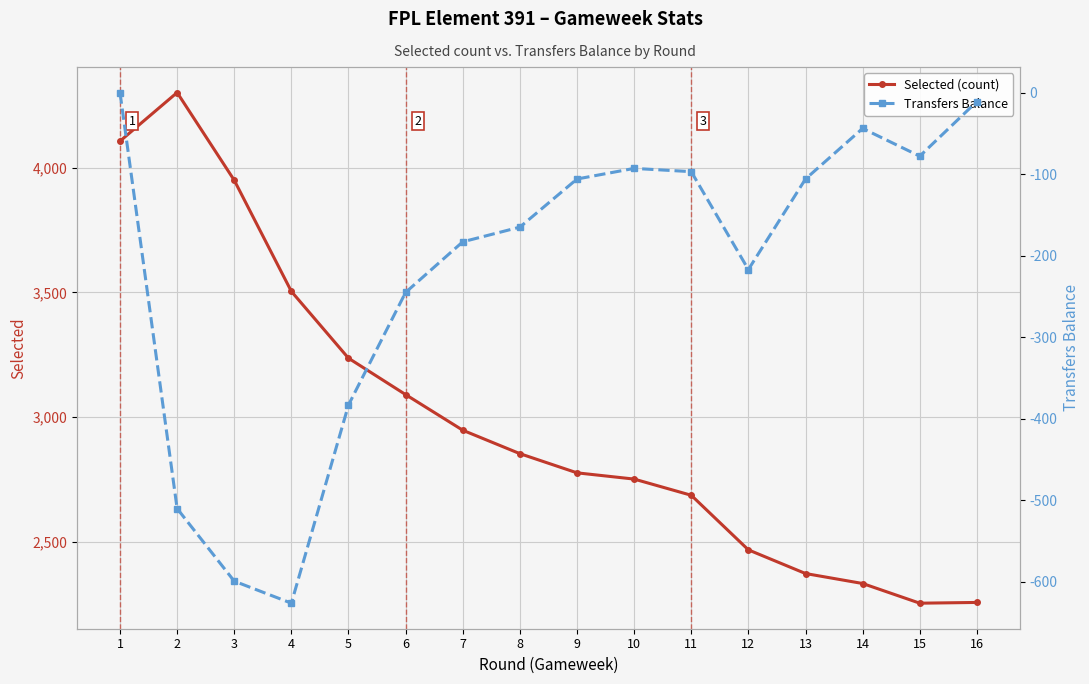

Read the Selected (count) value at 11, to the nearest 50.

2700